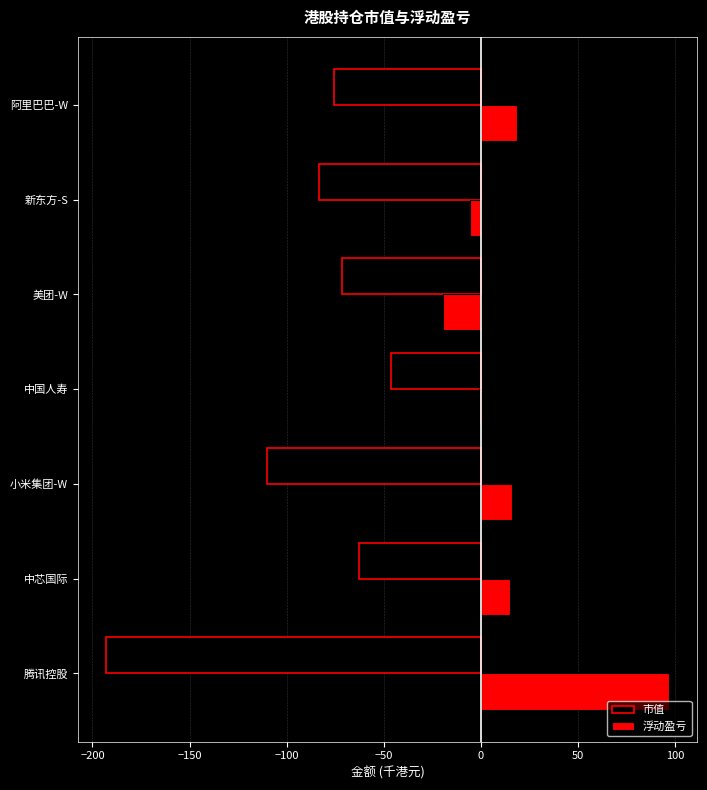

Which series has the largest range (max minus min)?

市值